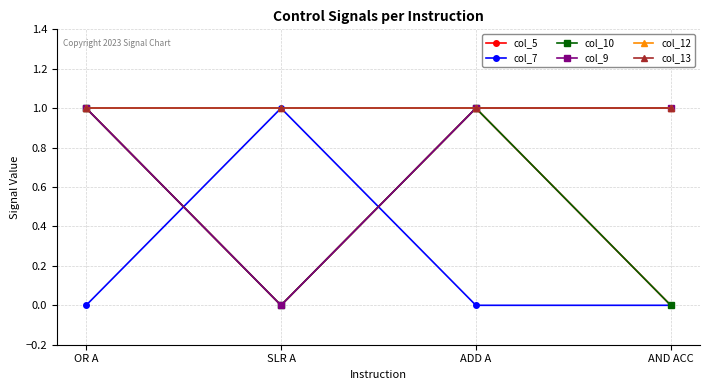

How many col_9 values are between 1 and 2?

3